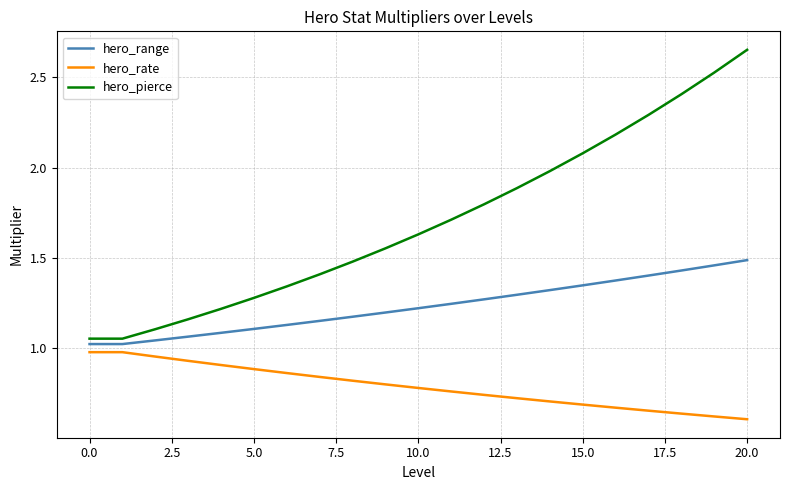

What is the difference between the maximum and minimum values in the hero_rate series?

0.4